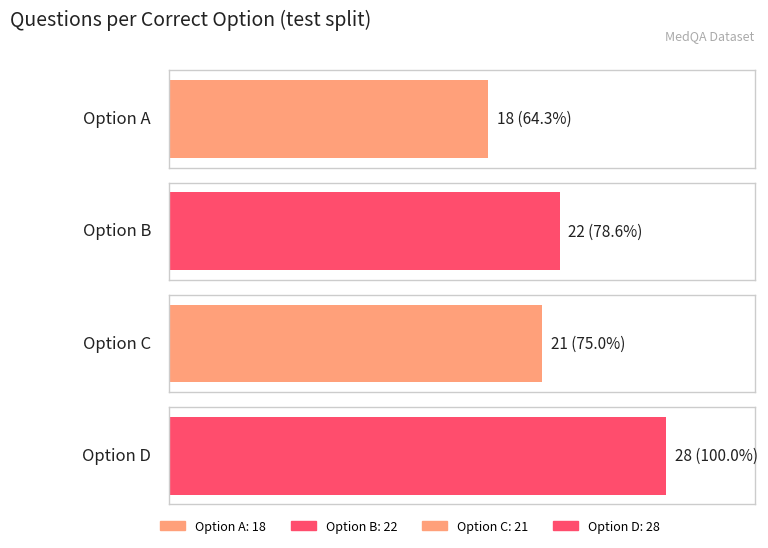

How many data points are less than 22?

2